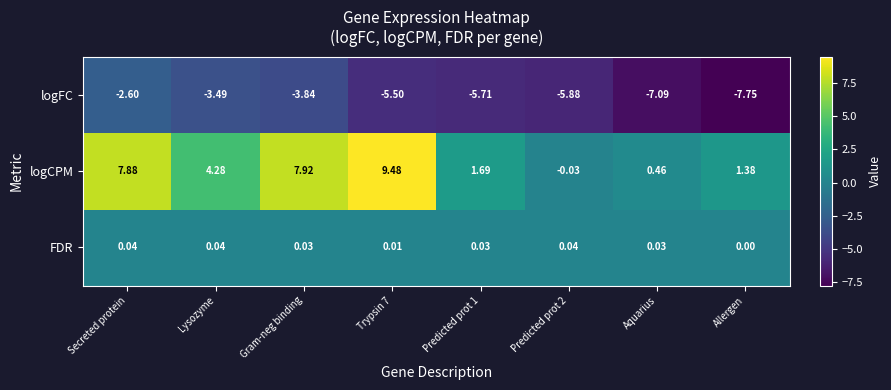

Where does the logFC series first go above -5?

Secreted protein